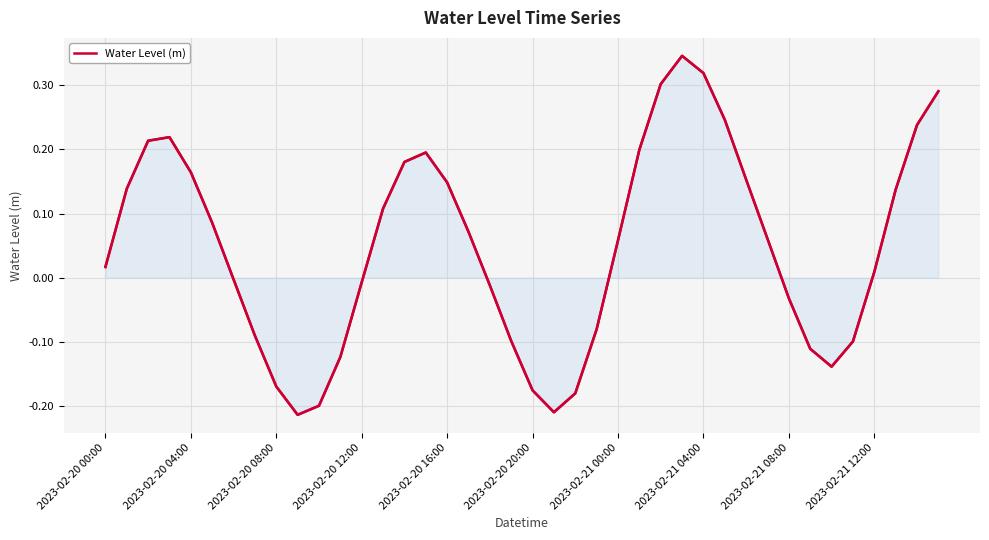

Does the chart display data point markers on the line(s)?

No